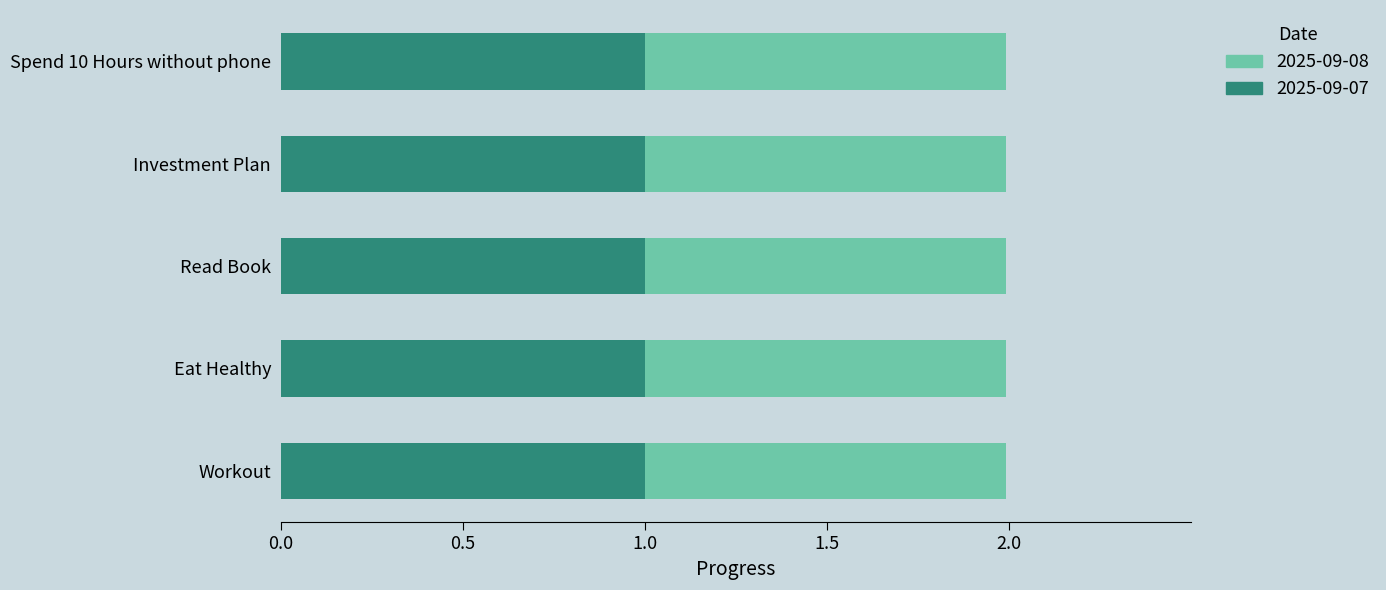

What is the sum of all 2025-09-07 values?

5.0